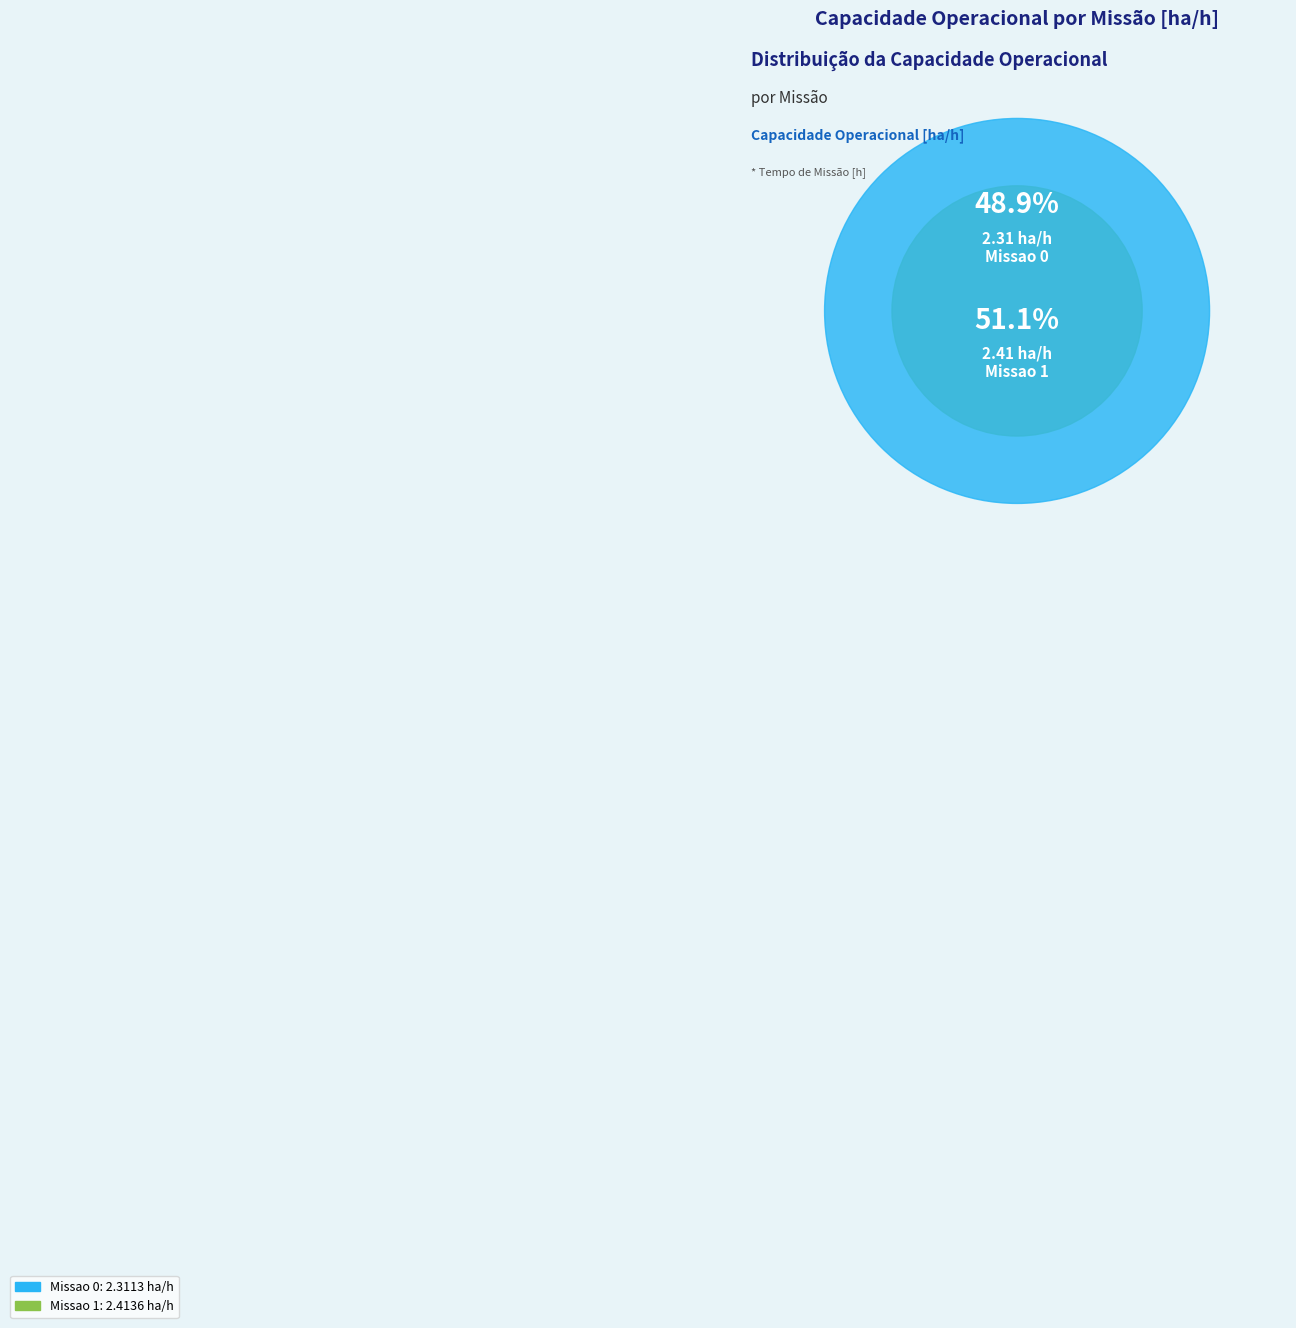

The Missao 0 slice represents 49% of the pie. True or false?

True